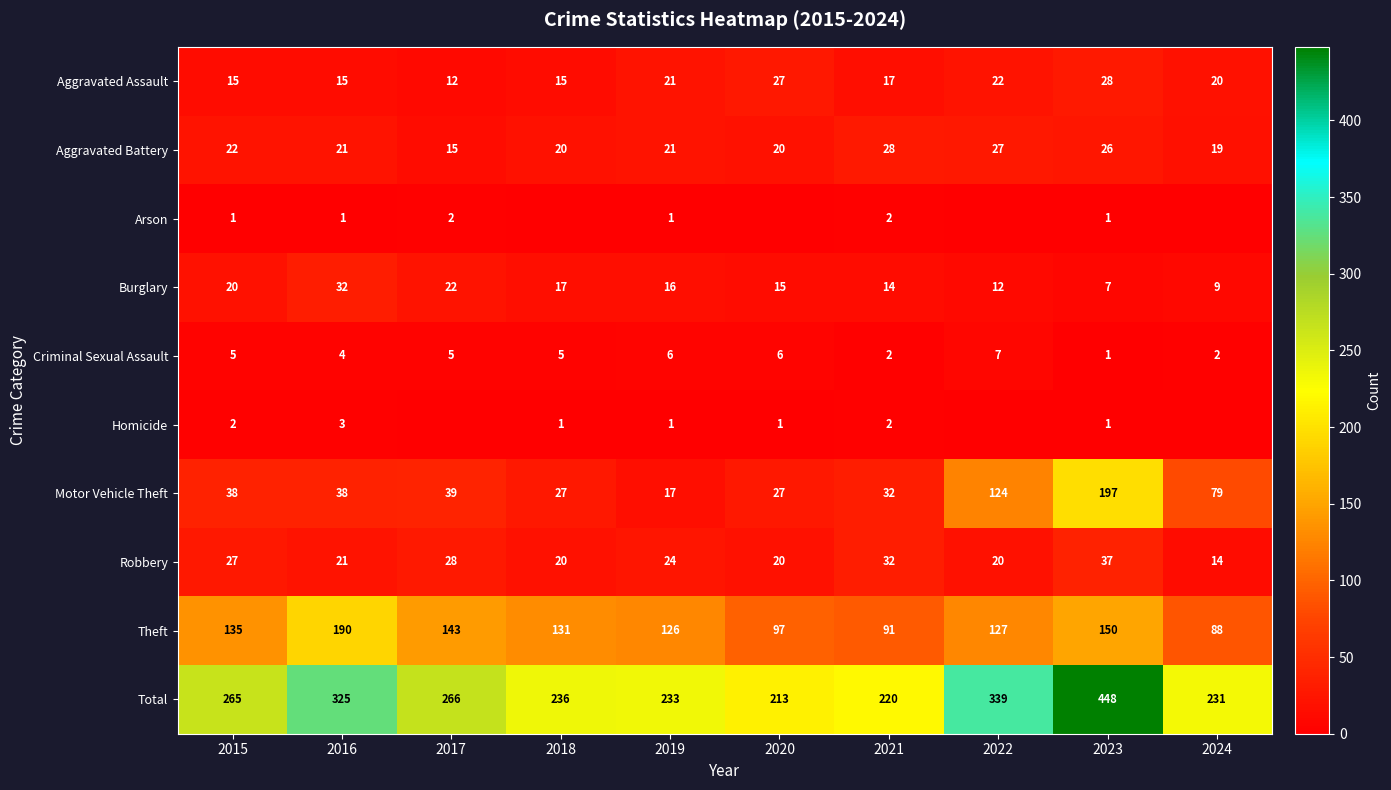

How many categories are shown in the chart?

10